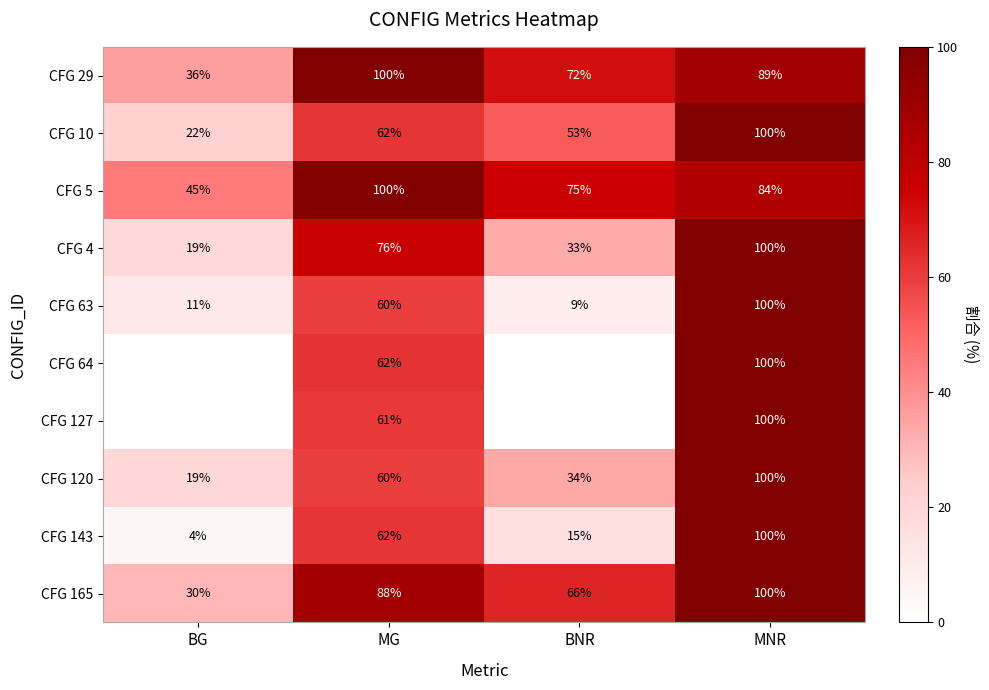

What is the difference between the highest and lowest values at MNR?

16